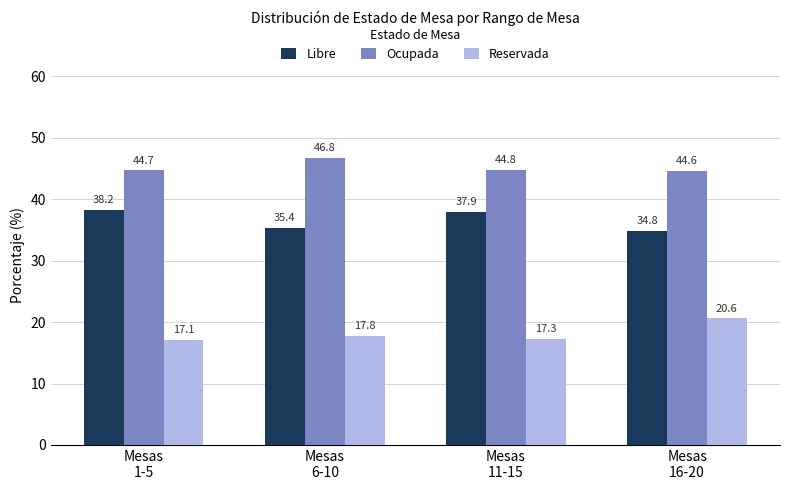

Reading left to right, transcribe all the data shown in this chart.

Libre: Mesas
1-5=38.2	Mesas
6-10=35.4	Mesas
11-15=37.9	Mesas
16-20=34.8
Ocupada: Mesas
1-5=44.7	Mesas
6-10=46.8	Mesas
11-15=44.8	Mesas
16-20=44.6
Reservada: Mesas
1-5=17.1	Mesas
6-10=17.8	Mesas
11-15=17.3	Mesas
16-20=20.6